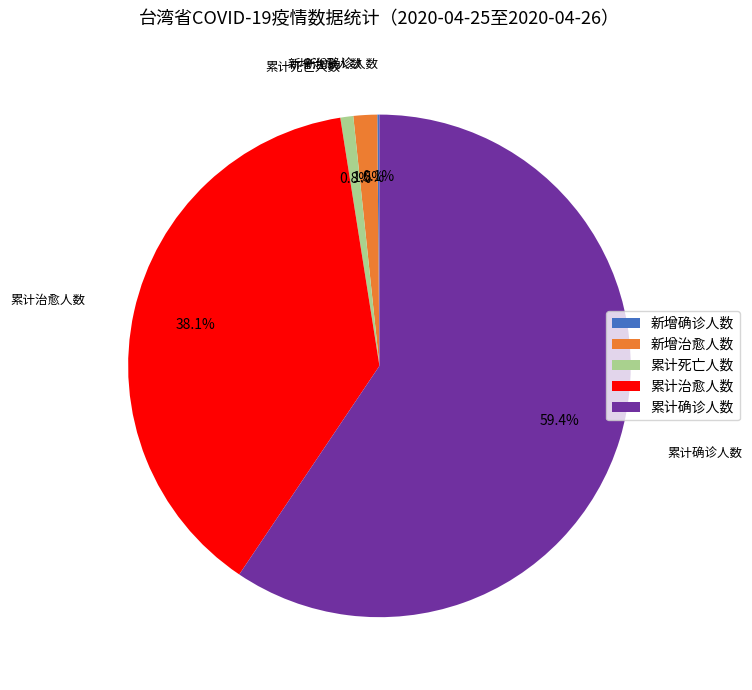

To the nearest percent, what is the combined percentage of 累计死亡人数 and 累计确诊人数?

60%